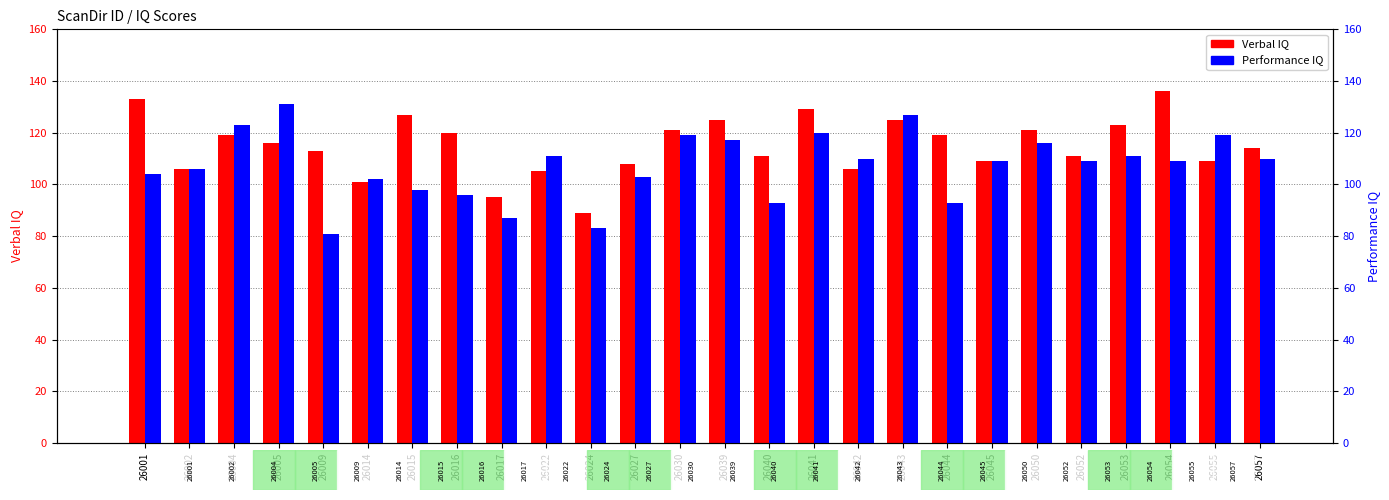

Count the number of categories in the chart.

26